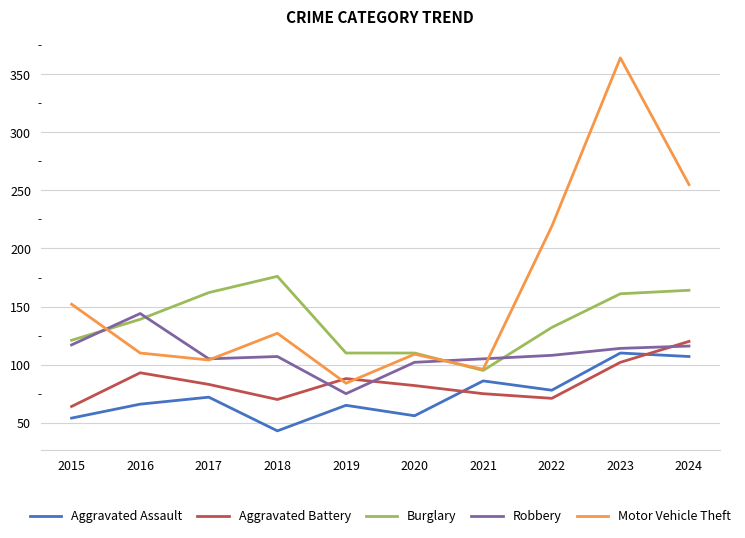

At how many categories does at least one series exceed 91?

10